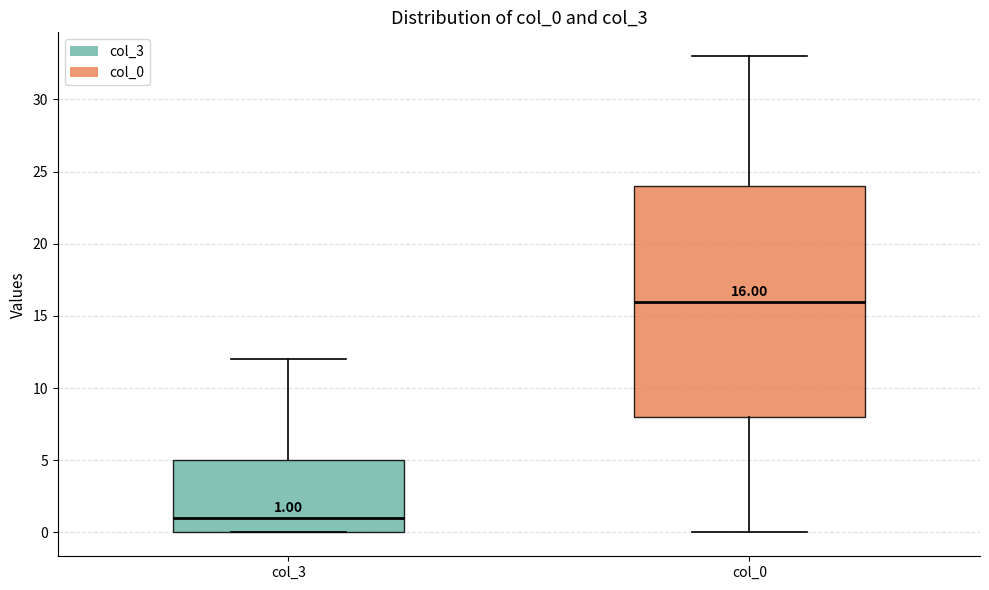

Comparing the boxes themselves (not the whiskers), which one is the tallest?

col_0